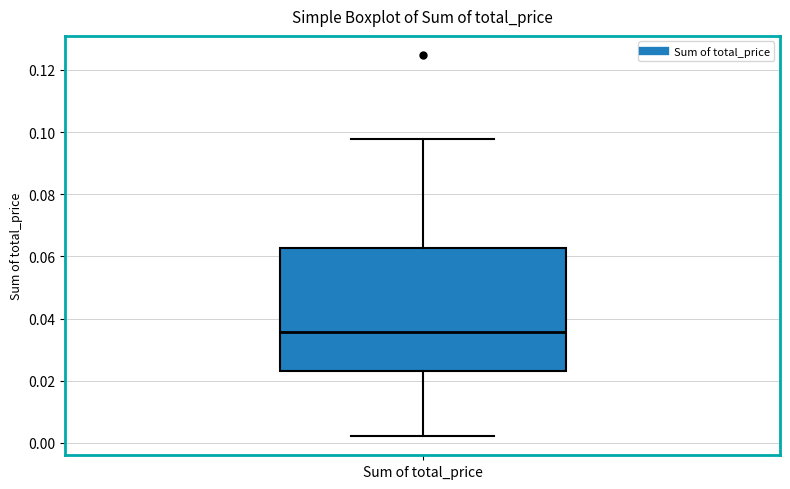

Where is the lower edge of the box for Sum of total_price on the y-axis? The values are not printed on the chart, so give them approximately, as read against the axis.

0.024